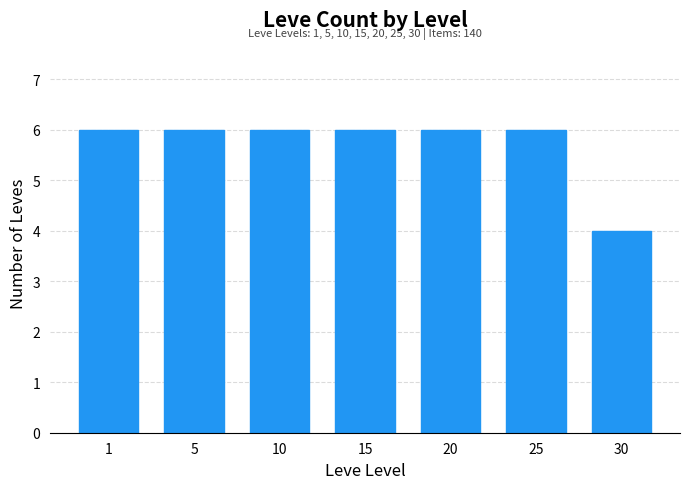

What is the difference between the values at 10 and 30?

2